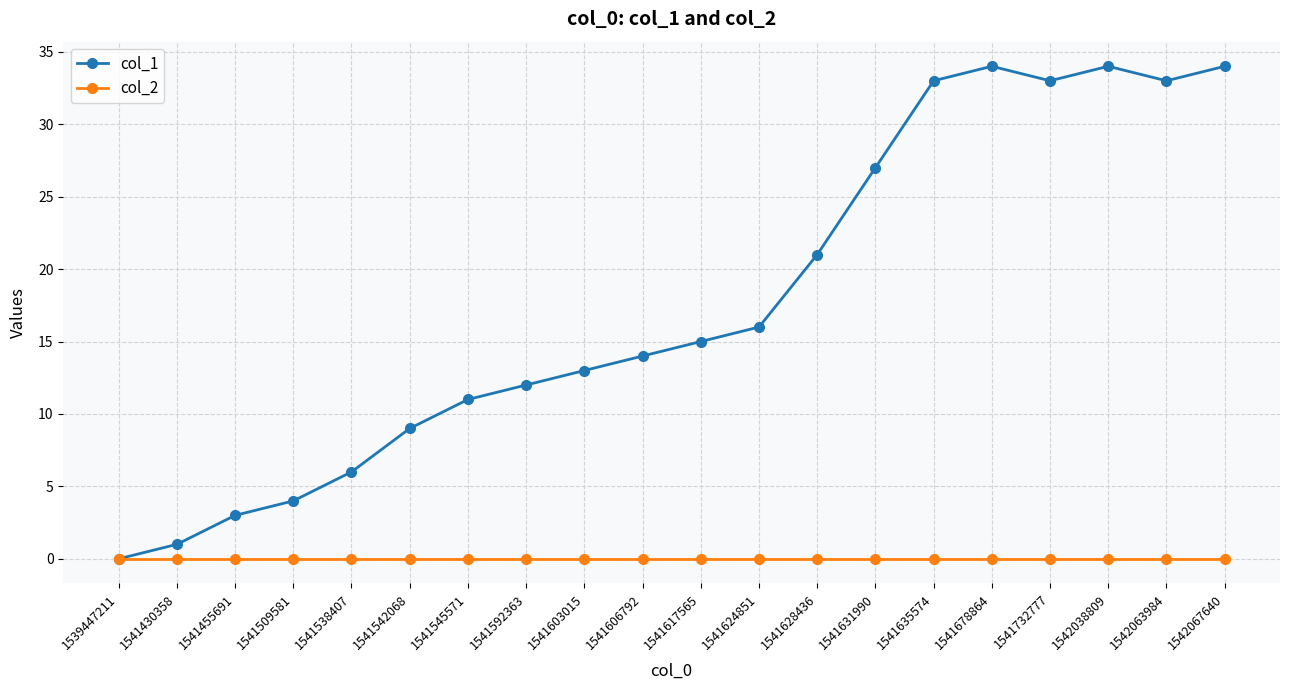

In col_1, how many points are higher than both neighbors (excluding endpoints)?

2